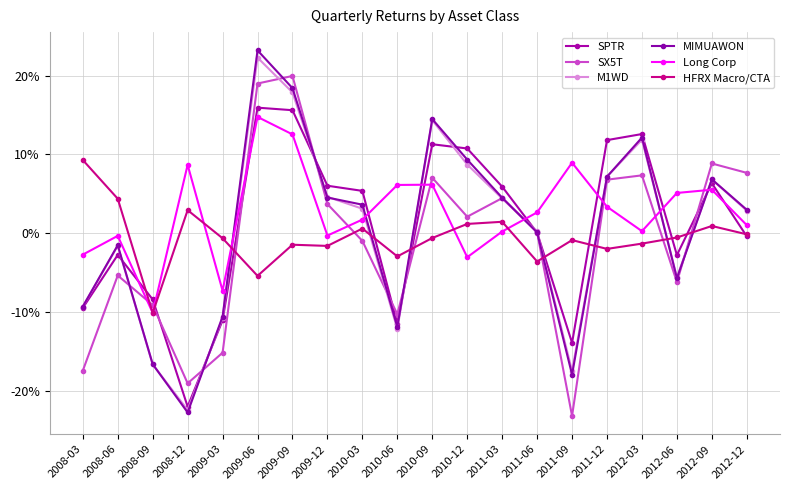

At which category is the sum across all series the highest?

2009-06